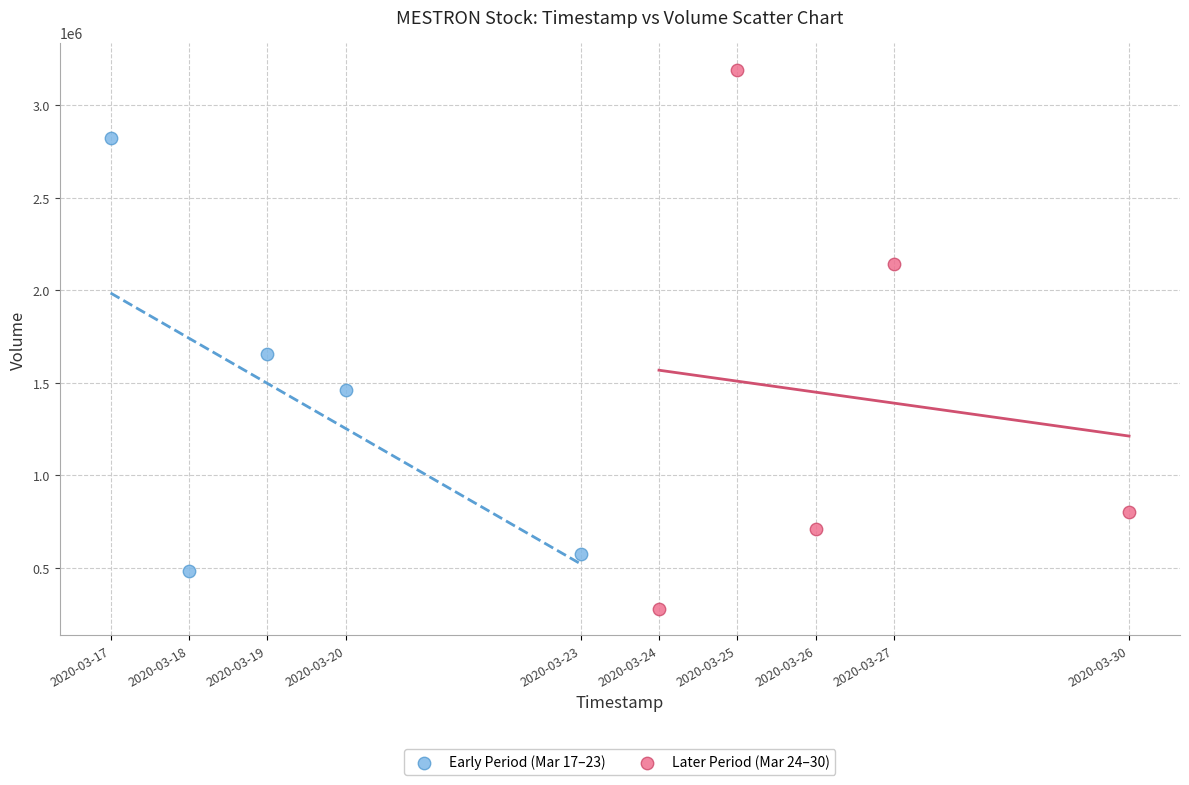

Which series has the widest spread of Y values?

Later Period (Mar 24–30)